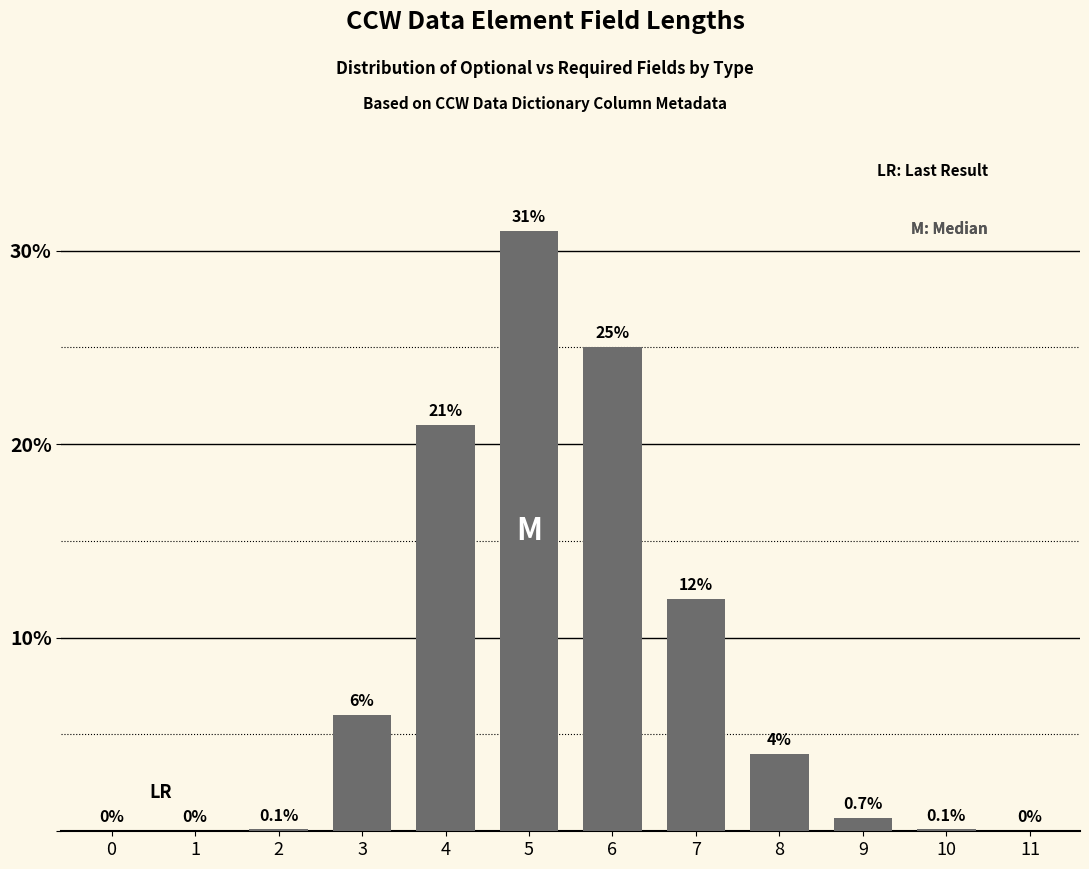

Reading right to left, list all the values displayed in this chart.

11=0.0	10=0.1	9=0.7	8=4.0	7=12.0	6=25.0	5=31.0	4=21.0	3=6.0	2=0.1	1=0.0	0=0.0